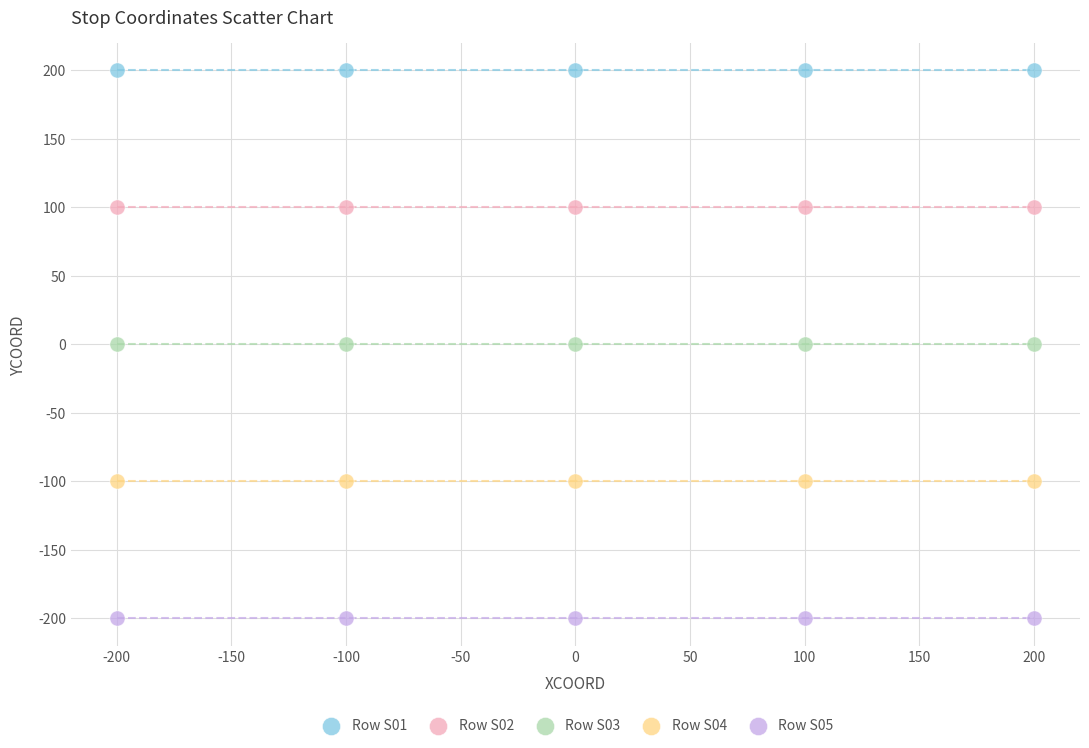

Which series contains the highest Y value?

Row S01